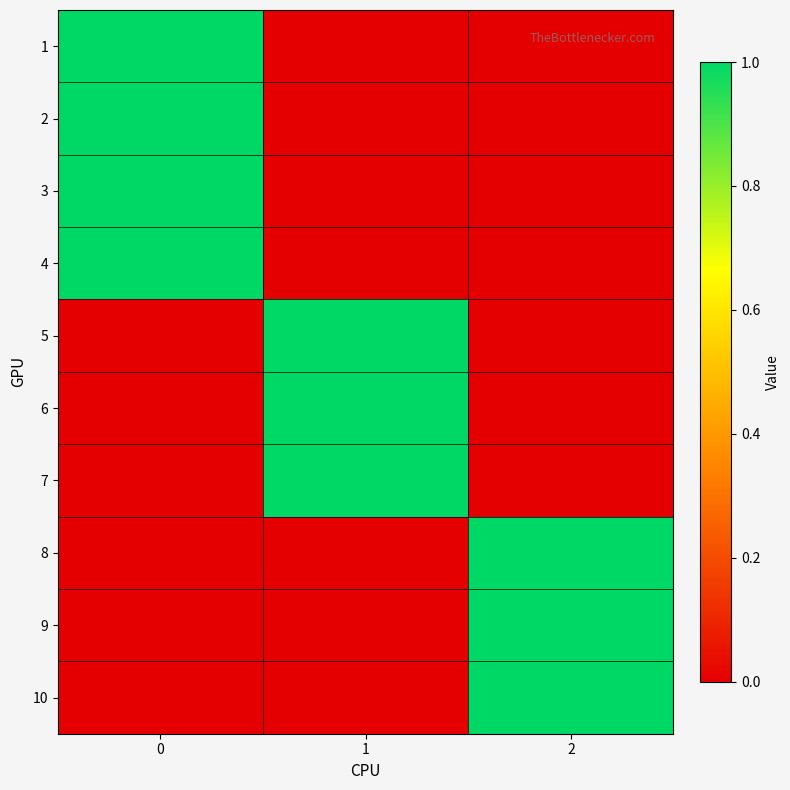

How many data points does each series have?

3